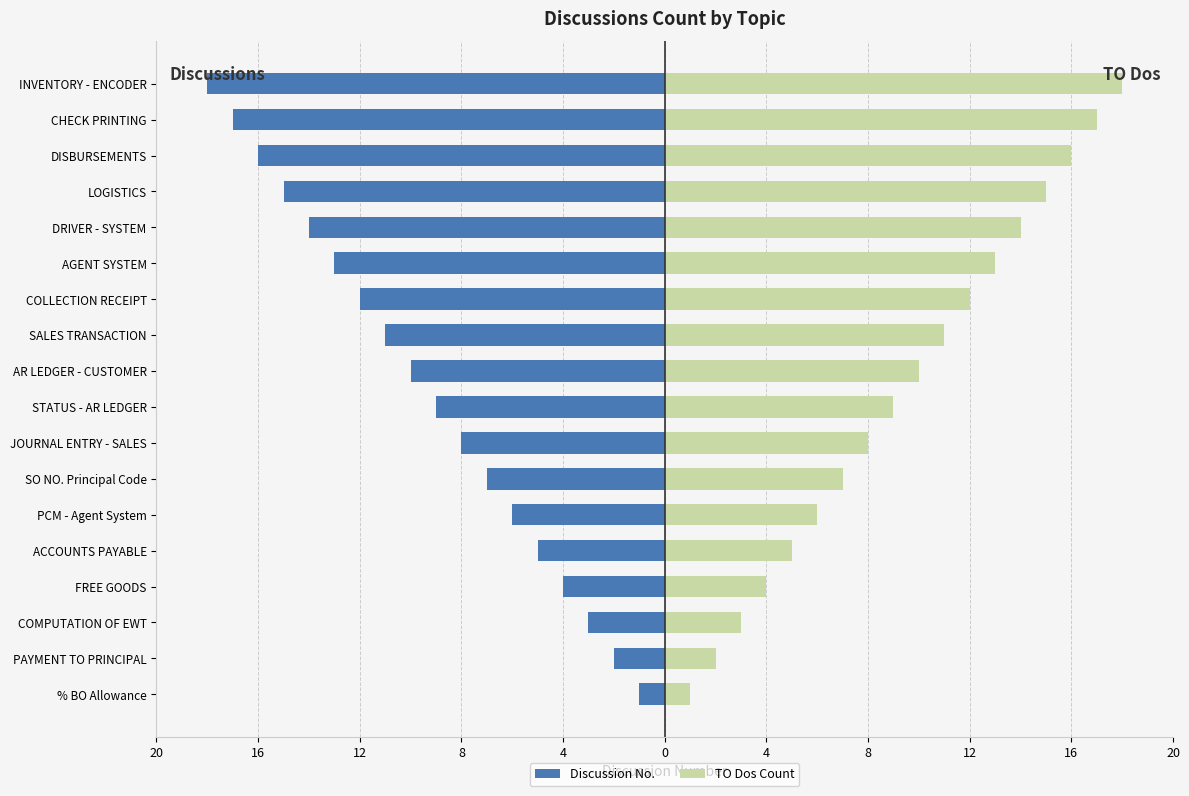

Rank the series at COLLECTION RECEIPT from highest to lowest value.

TO Dos Count, Discussion No.